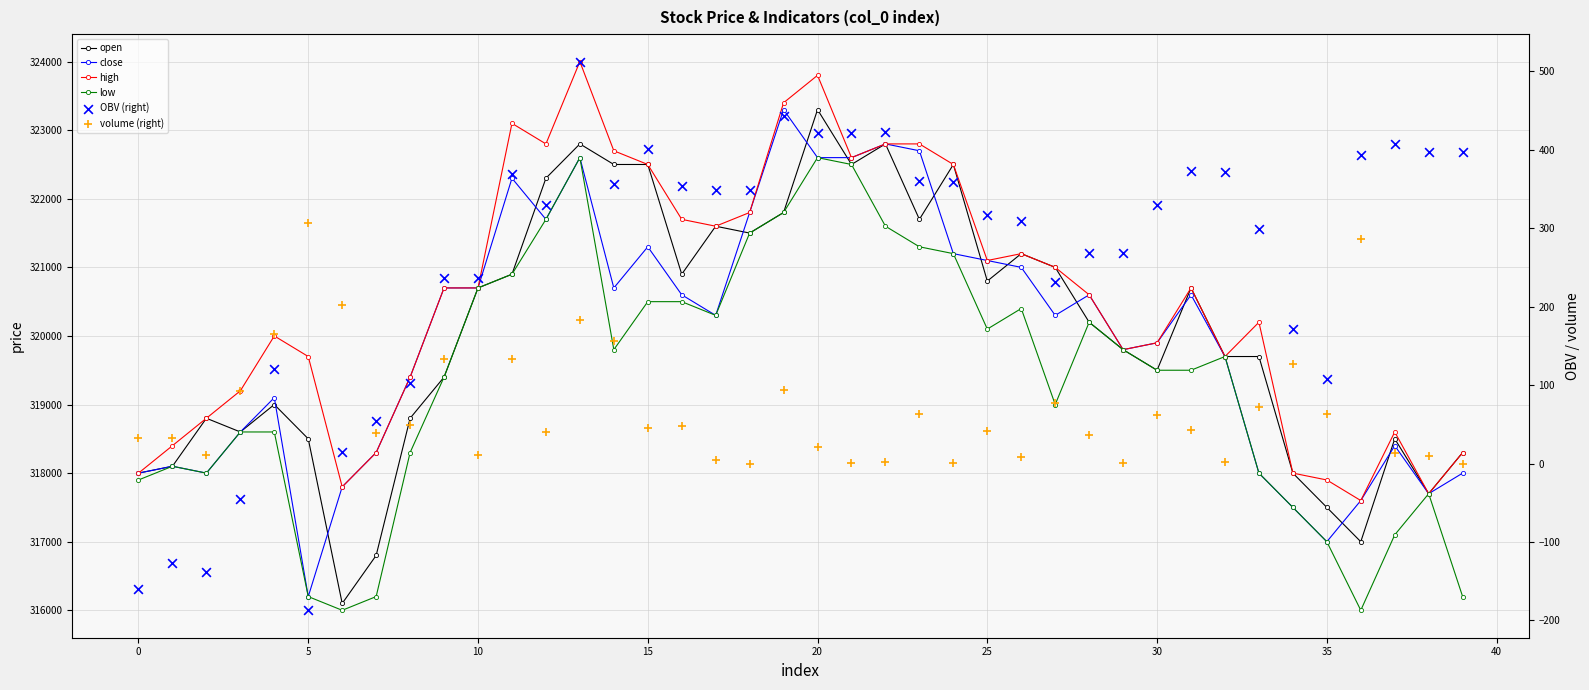

At which category is the sum across all series the highest?

20